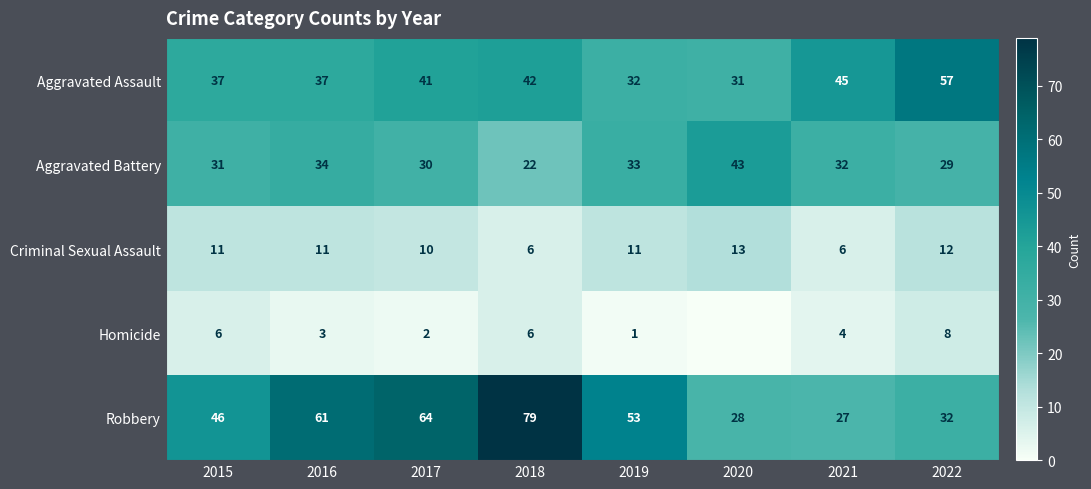

What is the difference between the highest and lowest values at 2020?

43